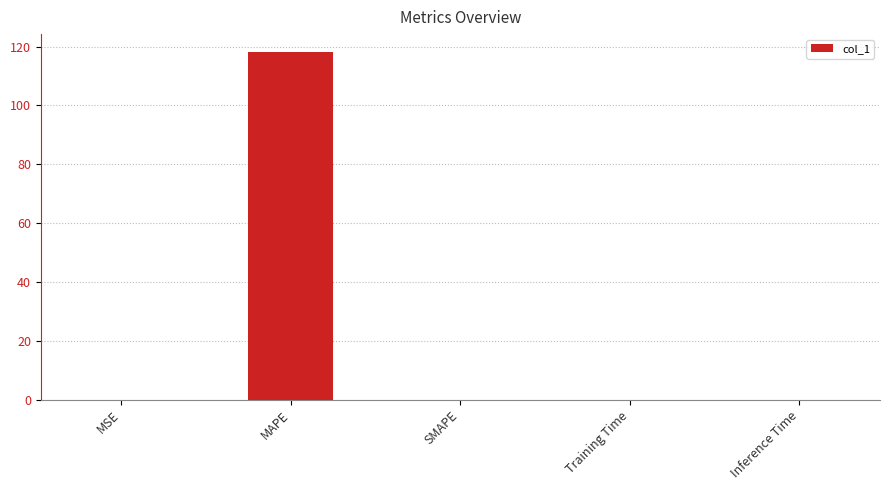

What is the sum of all values?

118.4